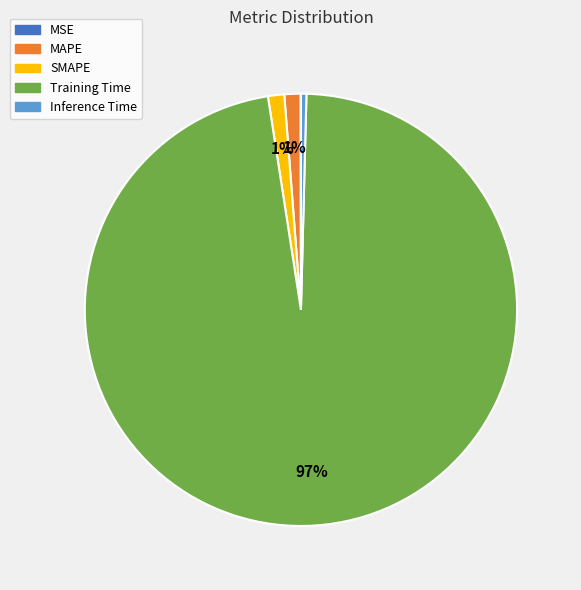

To the nearest percent, what portion does MAPE represent?

1%